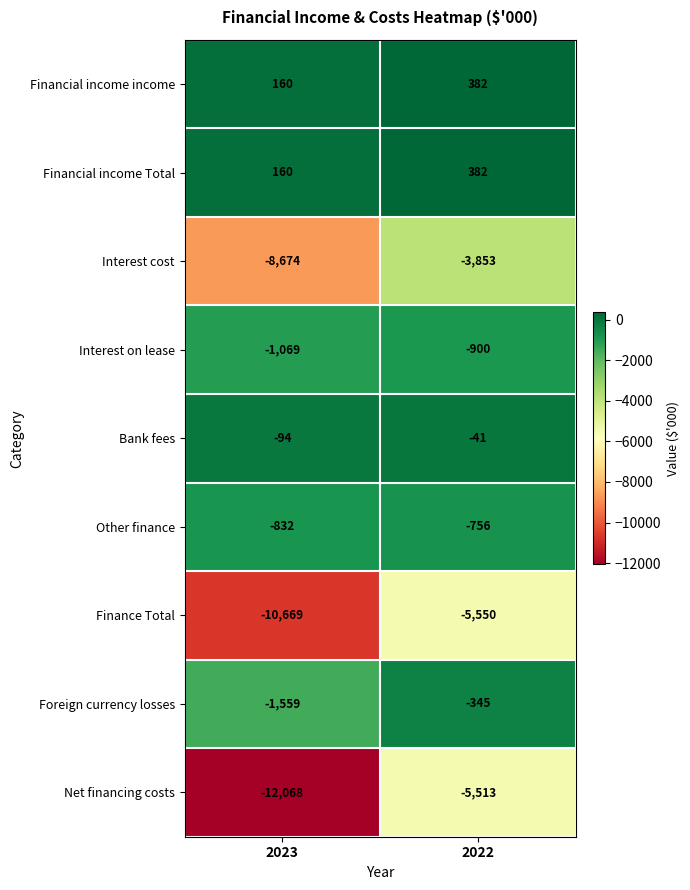

Which series has the widest spread of values?

Net financing costs